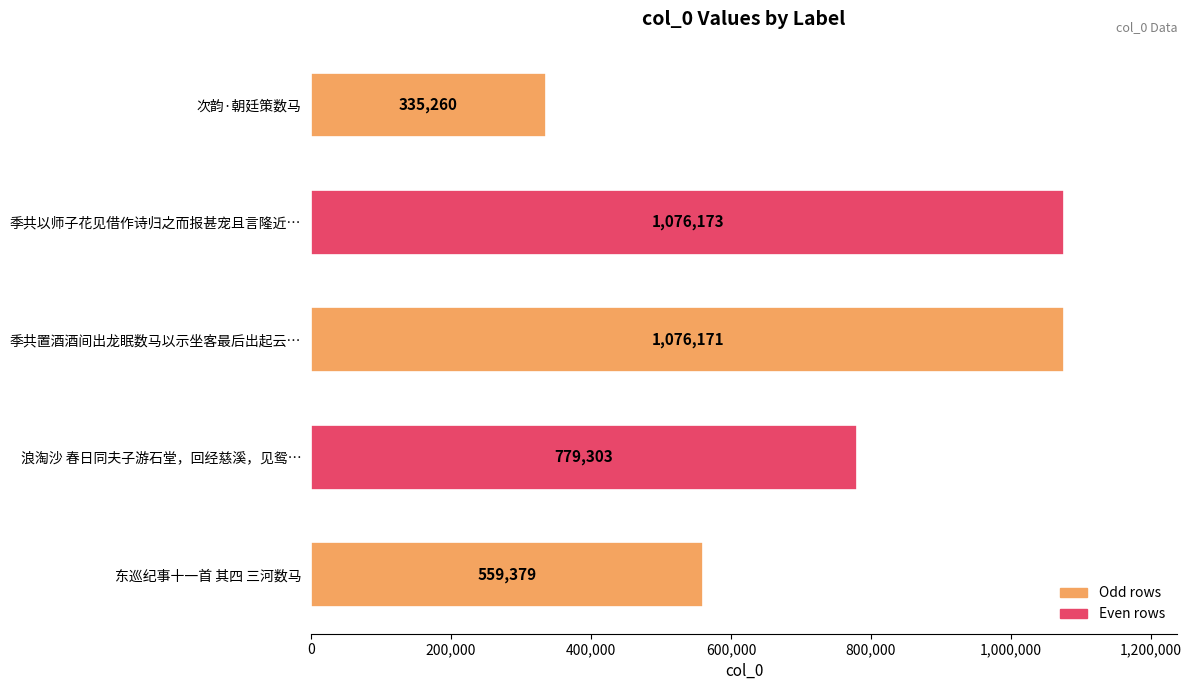

What is the label of the 4th bar from the top?

浪淘沙 春日同夫子游石堂，回经慈溪，见鸳…